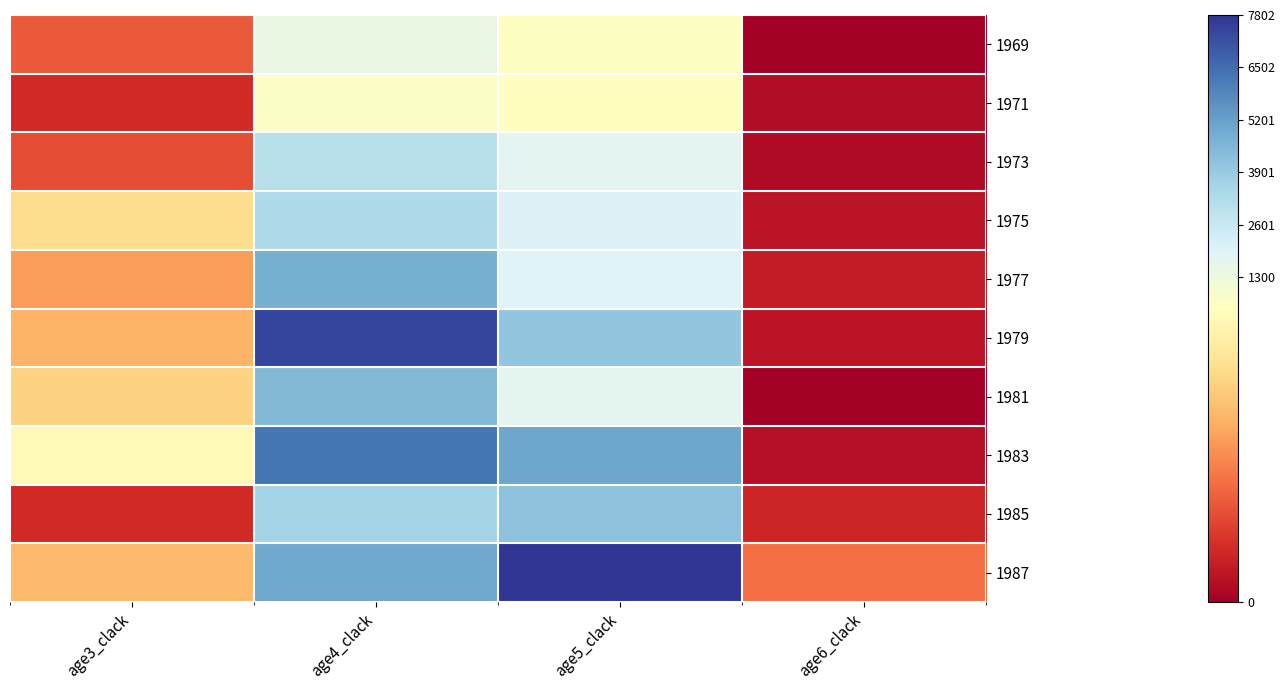

Reading left to right, transcribe all the data shown in this chart.

1969: age3_clack=176	age4_clack=1458	age5_clack=634	age6_clack=4
1971: age3_clack=90	age4_clack=717	age5_clack=541	age6_clack=32
1973: age3_clack=158	age4_clack=3027	age5_clack=1819	age6_clack=25
1975: age3_clack=414	age4_clack=3366	age5_clack=2035	age6_clack=49
1977: age3_clack=290	age4_clack=4779	age5_clack=1952	age6_clack=62
1979: age3_clack=329	age4_clack=7425	age5_clack=4086	age6_clack=45
1981: age3_clack=391	age4_clack=4456	age5_clack=1745	age6_clack=0
1983: age3_clack=506	age4_clack=6297	age5_clack=5021	age6_clack=36
1985: age3_clack=93	age4_clack=3594	age5_clack=4174	age6_clack=84
1987: age3_clack=342	age4_clack=4972	age5_clack=7802	age6_clack=214